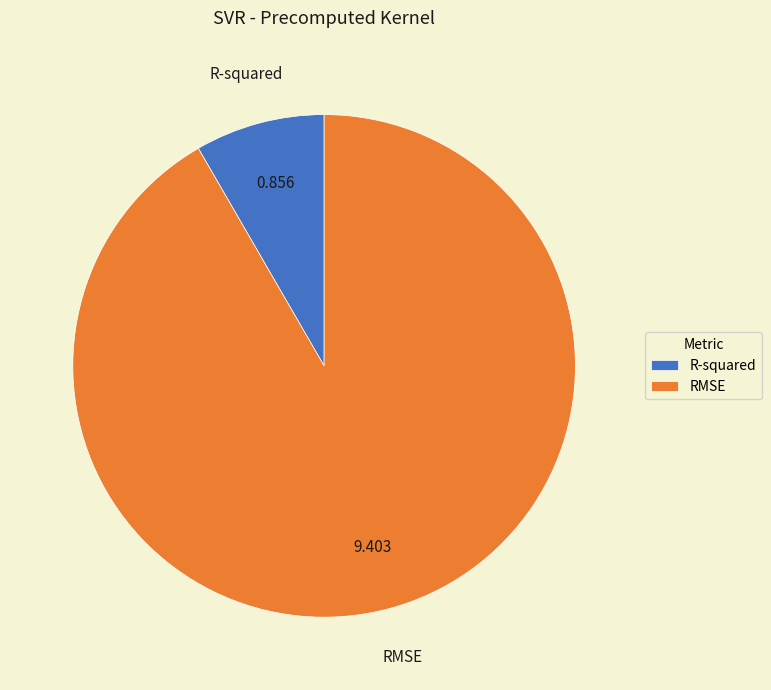

Does R-squared account for over 50% of the chart?

No